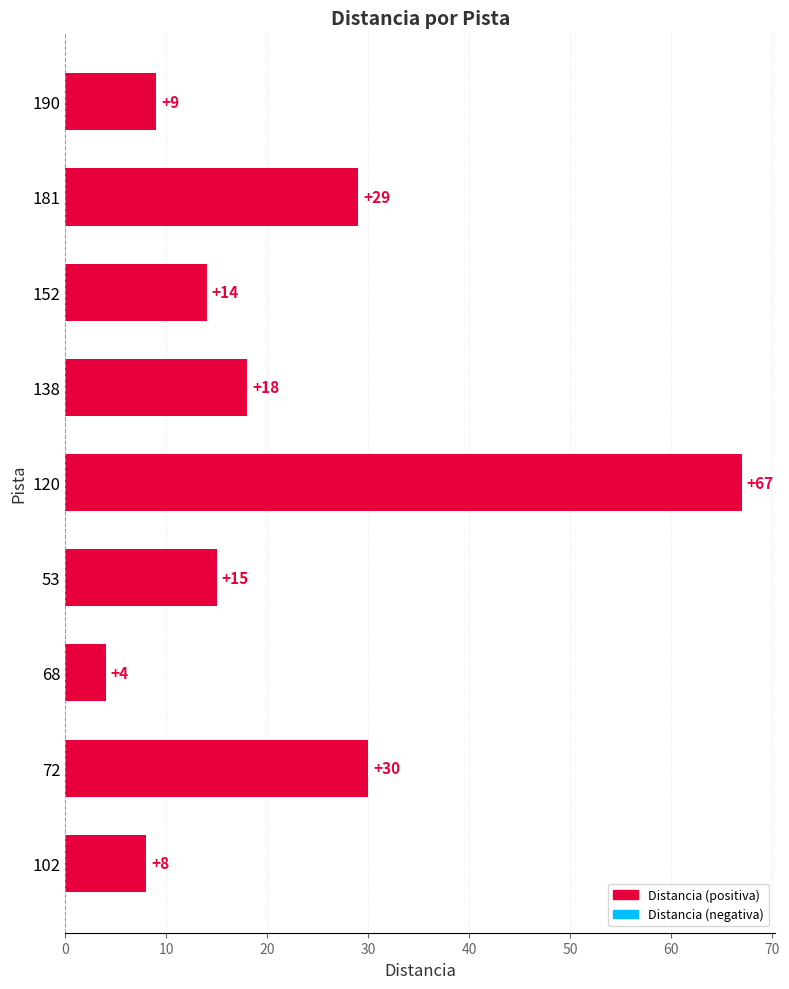

What is the difference between the maximum and minimum values?

63